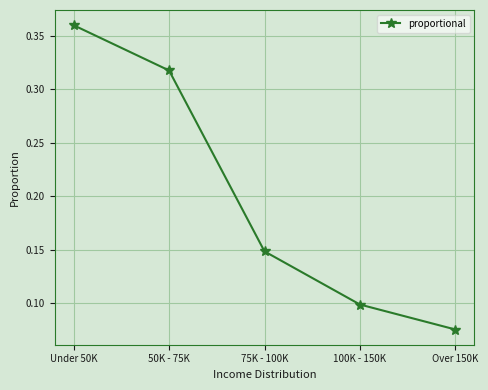

How many lines are shown in the chart?

1